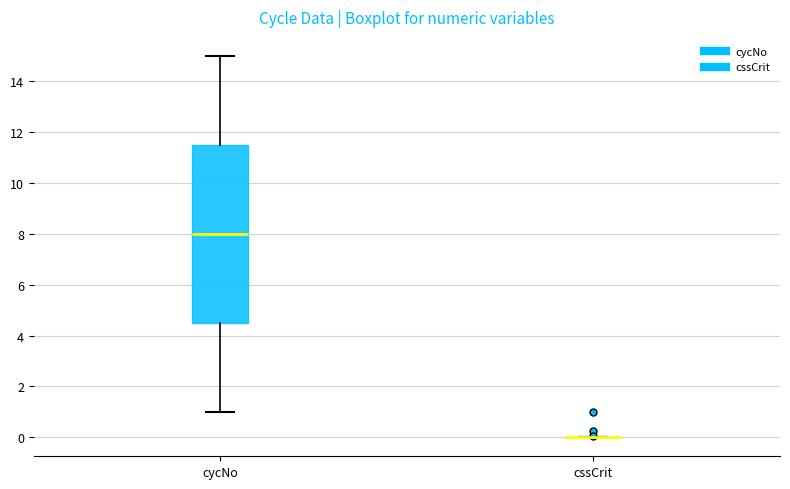

Reading left to right, transcribe this box plot: for each box, give where its median line is, the range the box spans, and where its two whiskers end, as read against the y-axis. The values are not printed on the chart, so give them approximately, as read against the axis.

cycNo: median 8.0, box 4.6 to 11.6, whiskers 1.0 to 15.0
cssCrit: box collapsed to a line at 0.0, whiskers 0.0 to 0.0